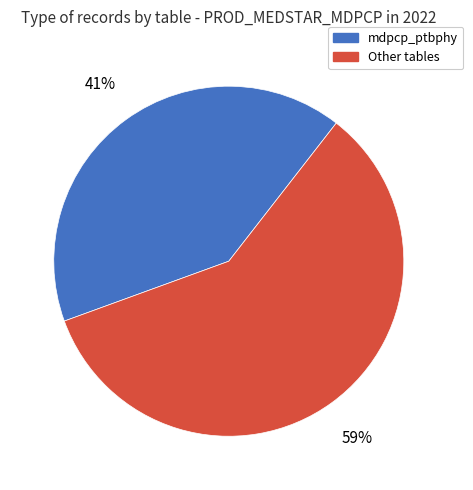

Count the number of slices in the pie.

2